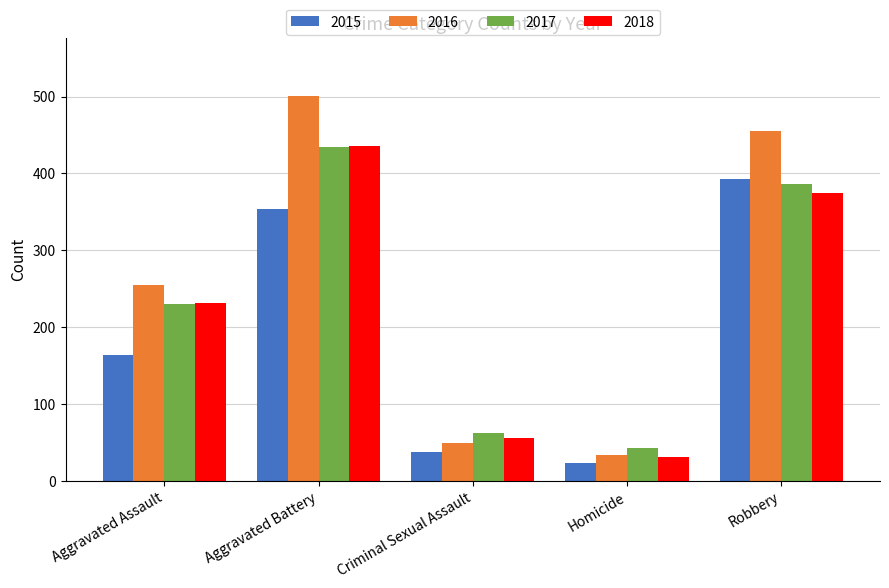

What is the label of the 3rd bar from the right?

Criminal Sexual Assault